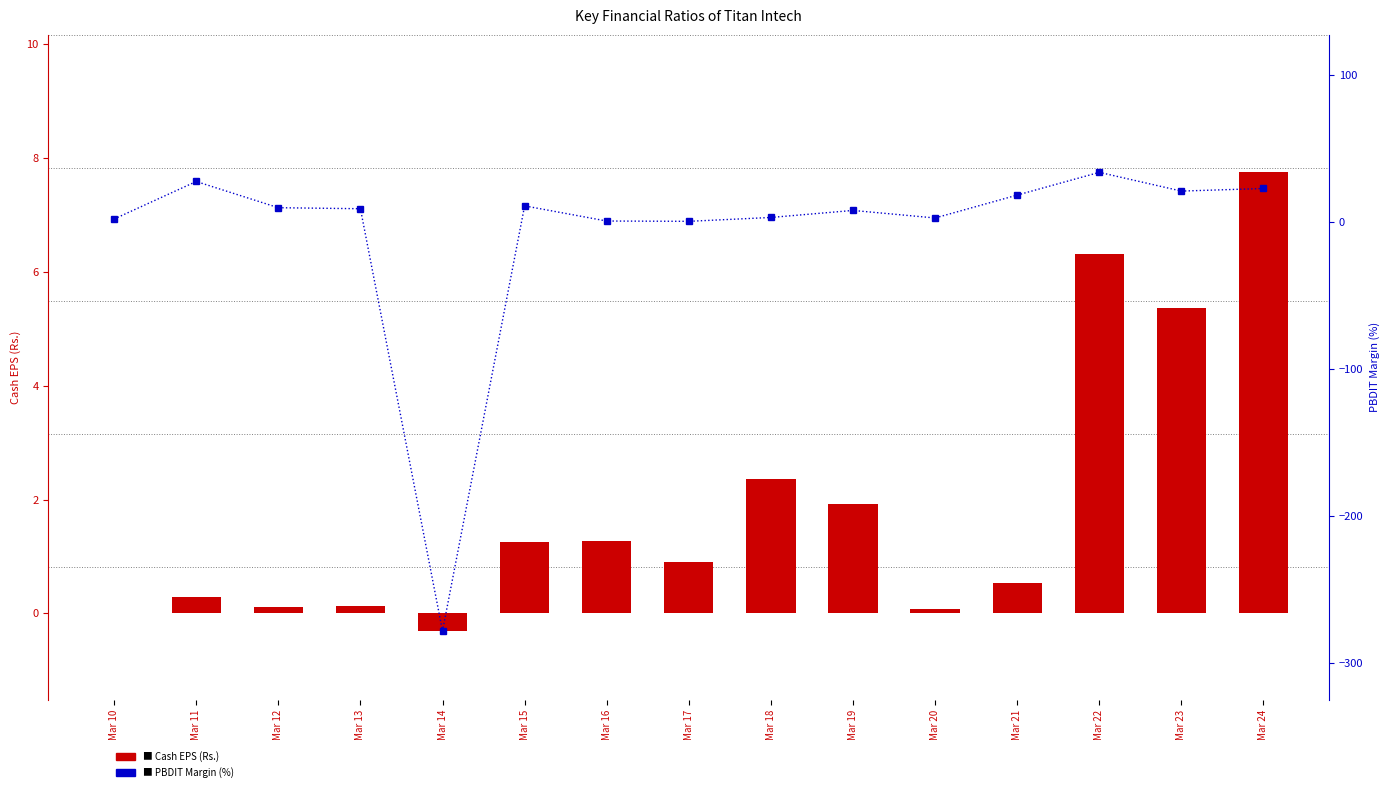

How many categories are shown in the chart?

15